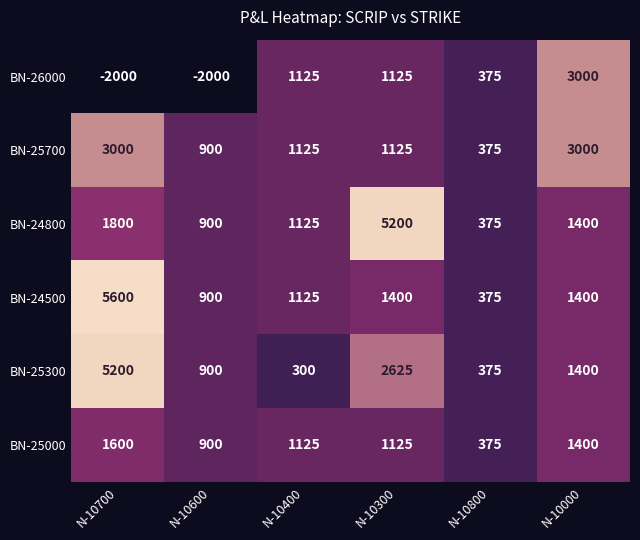

At how many categories does at least one series exceed 3460?

2